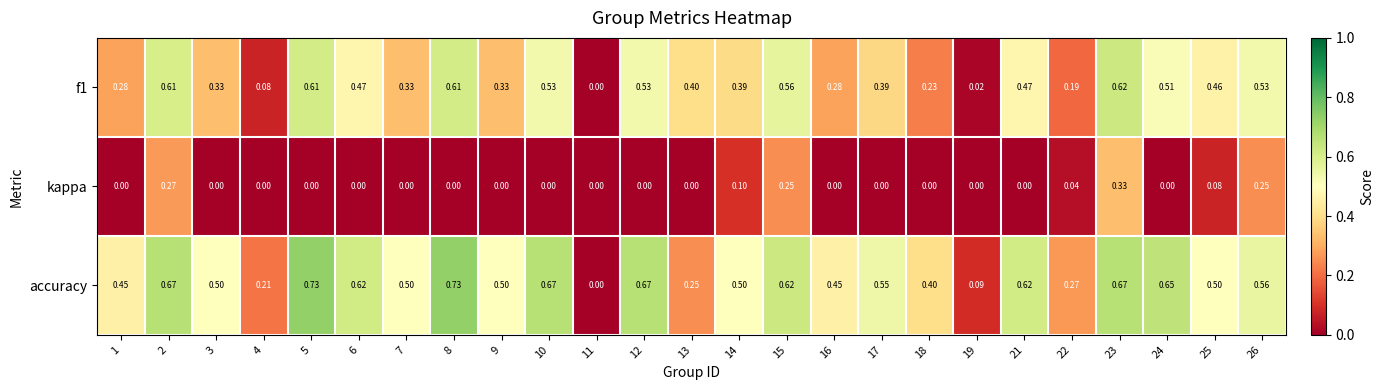

Which series has the largest total across all categories?

accuracy